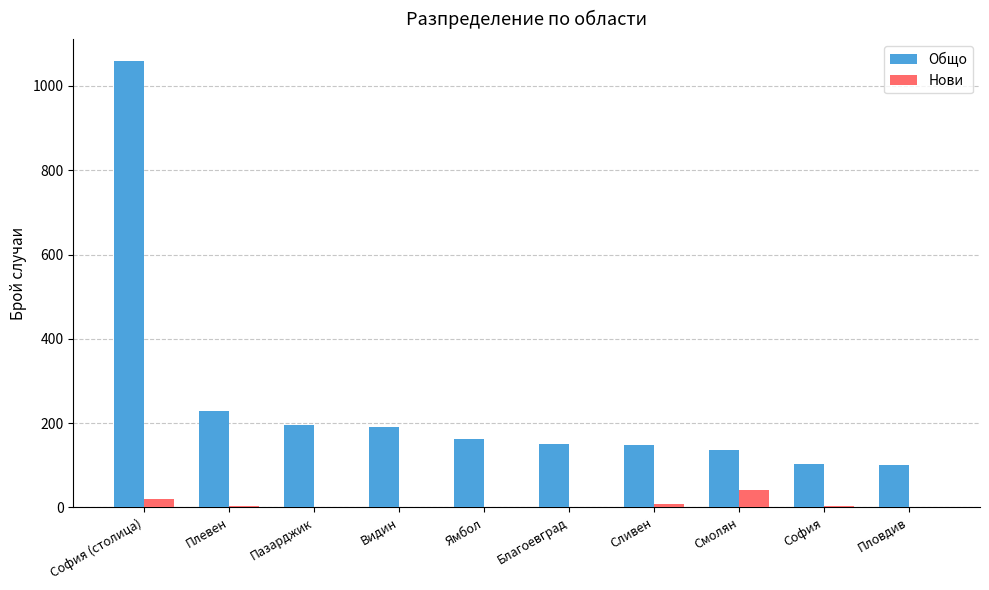

The value of Общо at Благоевград is 219. True or false?

False